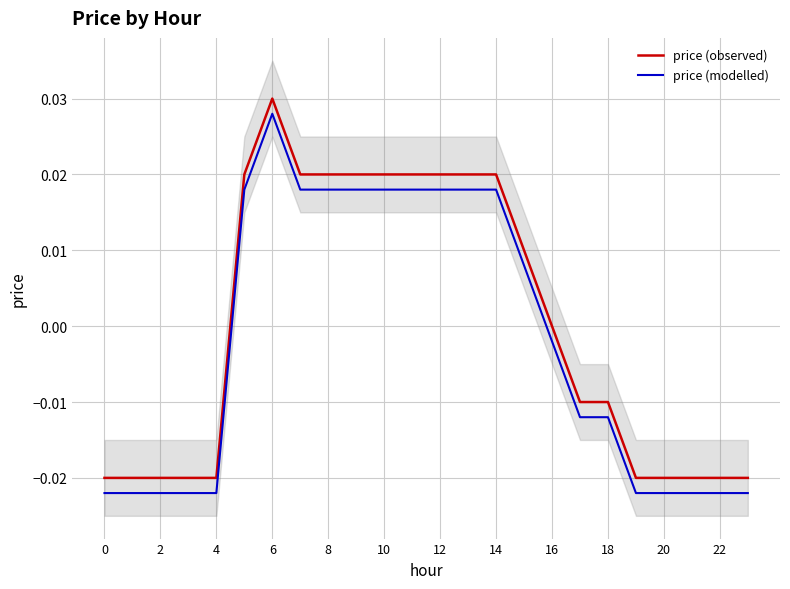

How many lines are shown in the chart?

2